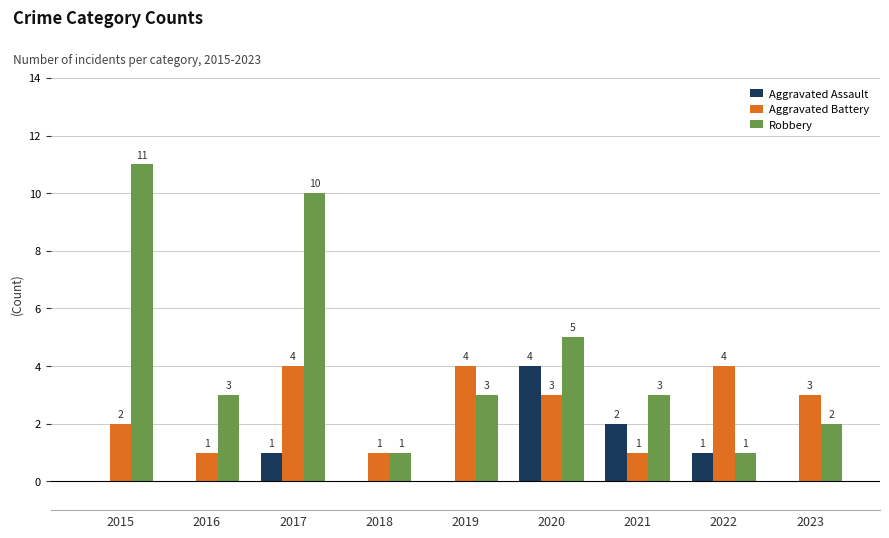

What is the total value across all series at 2019?

7